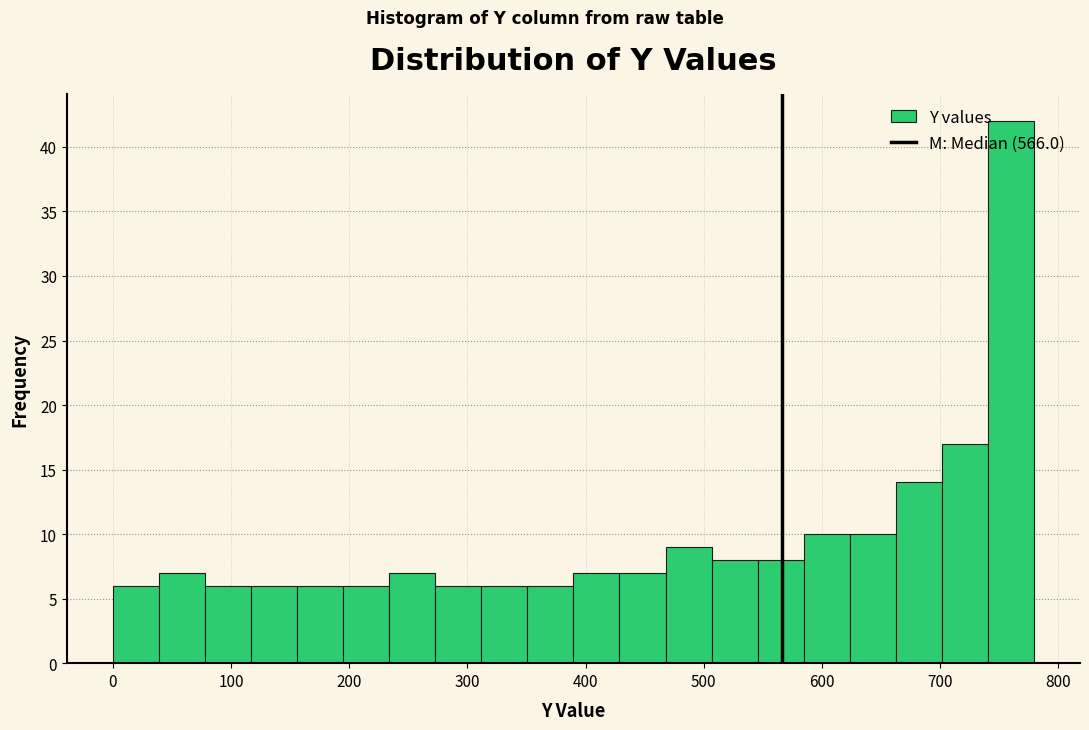

Read against the x-axis, roughly where is the centre of the tallest bar?

760